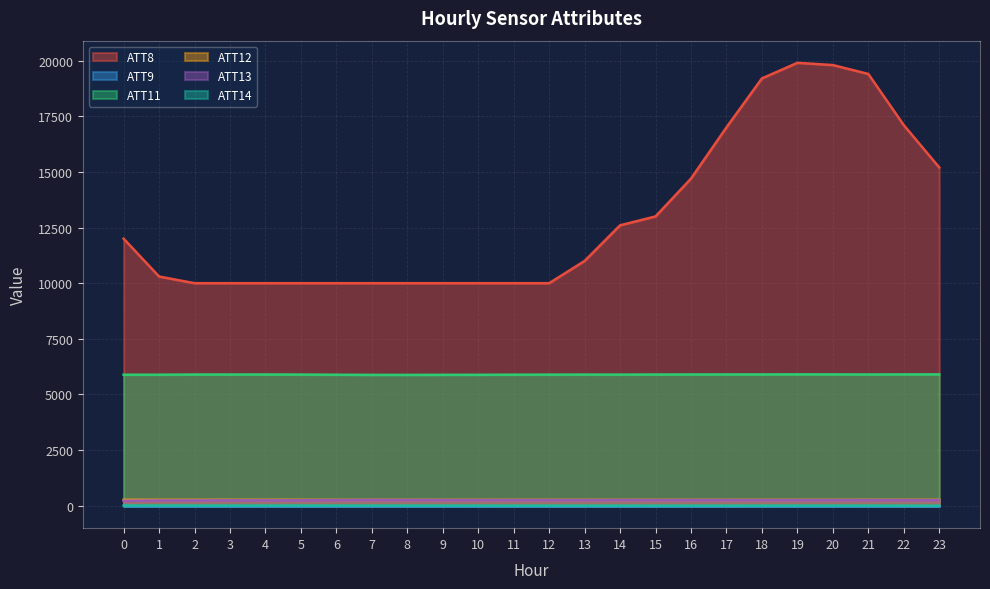

How many data points does each series have?

24